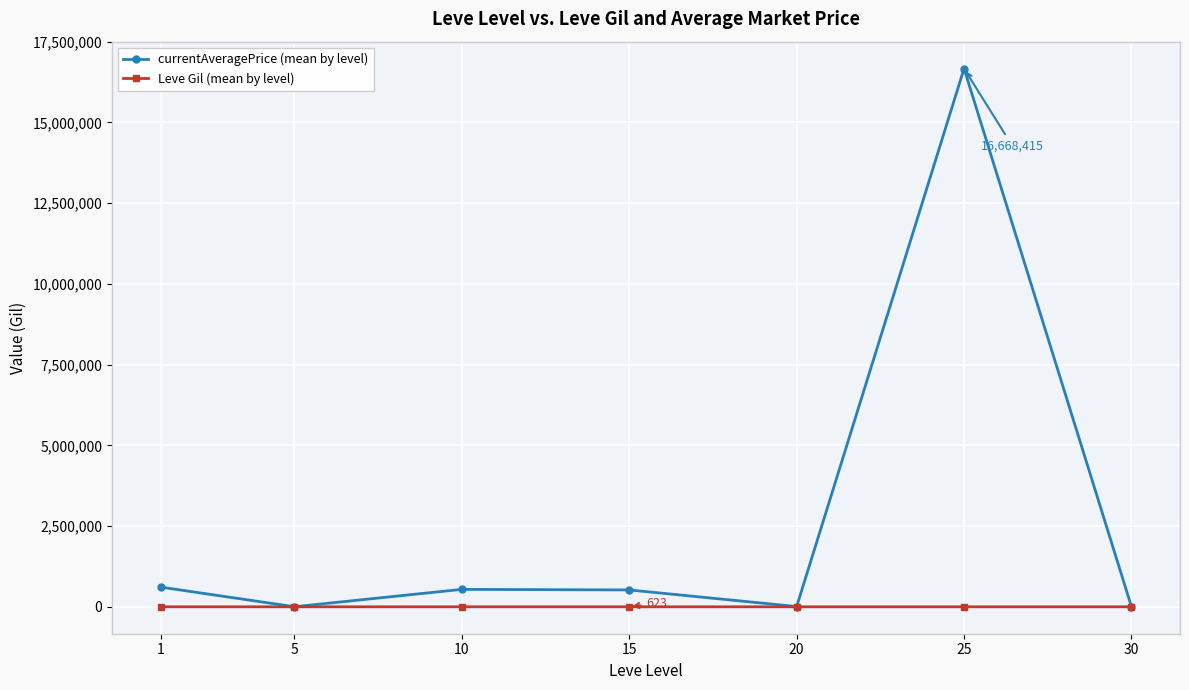

In currentAveragePrice (mean by level), how many points are higher than both neighbors (excluding endpoints)?

2